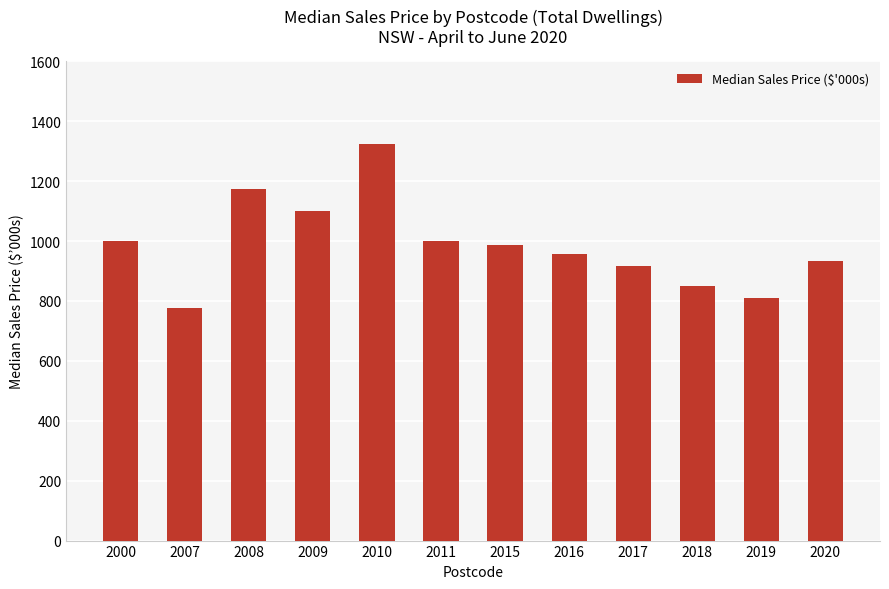

How many bars are there in total?

12